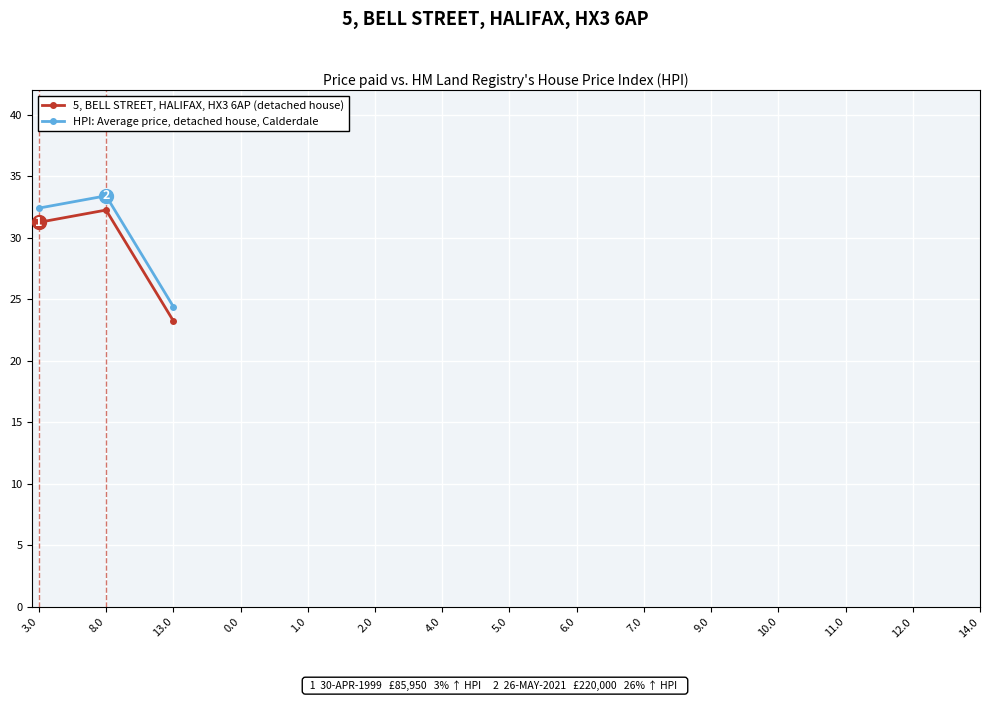

What is the sum of all HPI: Average price, detached house, Calderdale values?

90.3